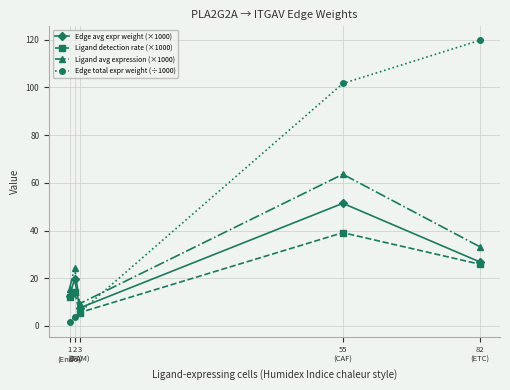

In Ligand detection rate (×1000), how many points are higher than both neighbors (excluding endpoints)?

2